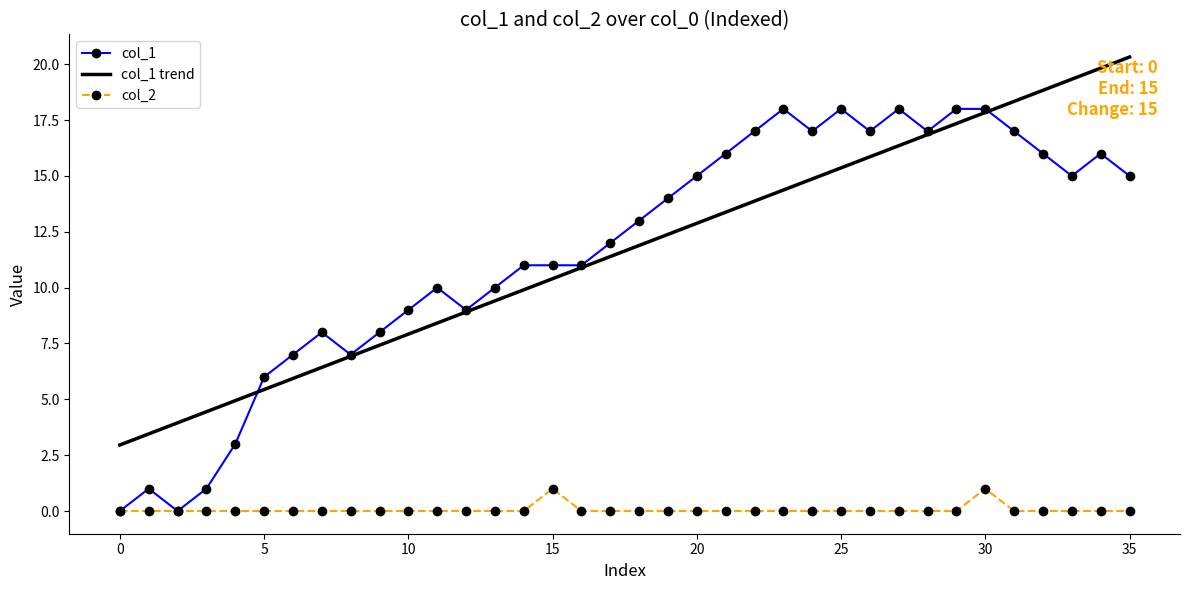

Rank the series by their maximum value, from highest to lowest.

col_1 trend, col_1, col_2